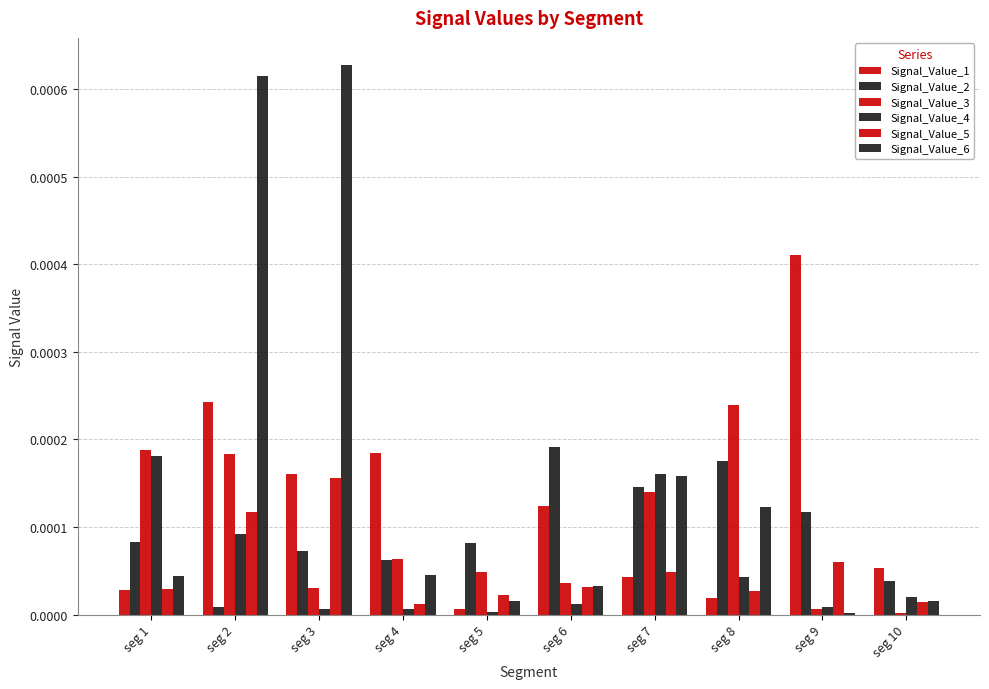

Which series has the largest total across all categories?

Signal_Value_6